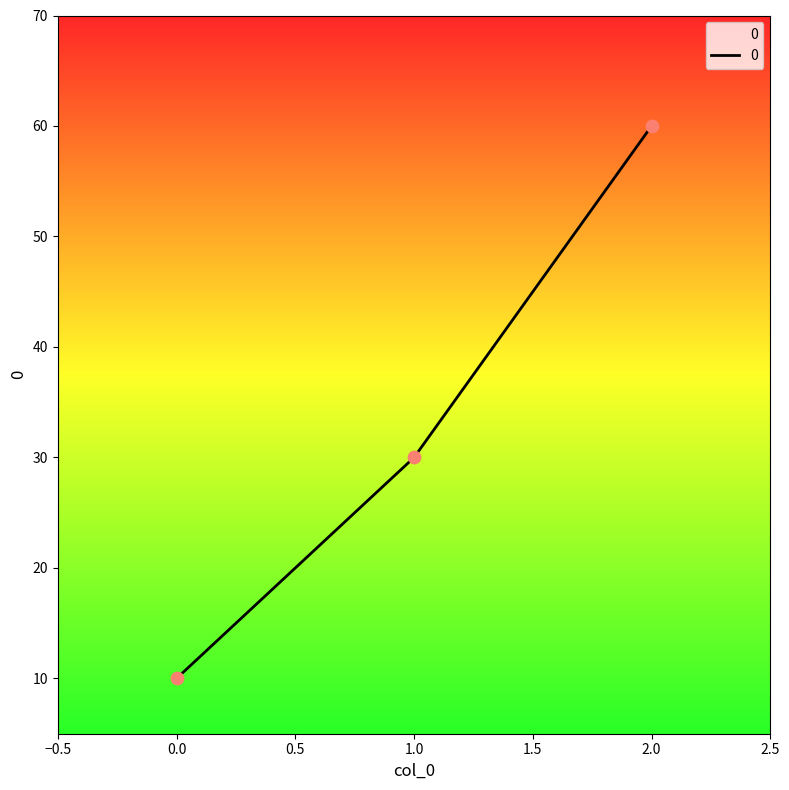

Approximately how many times larger is the value at 0.0 compared to 1.0?

0.3